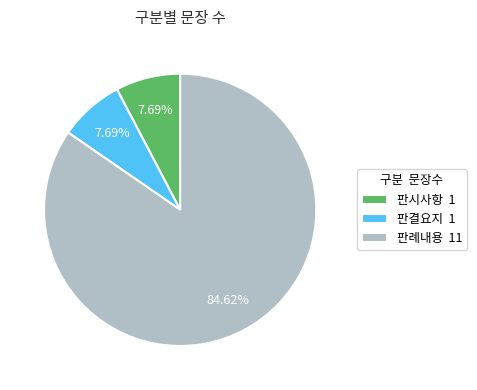

Which has a higher value, 판시사항 1 or 판례내용 11?

판례내용 11